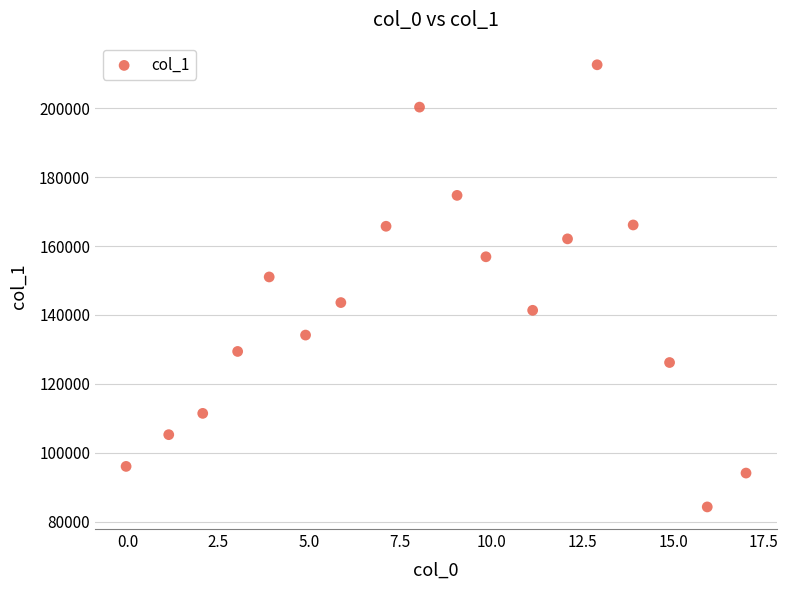

What Y value in the scatter plot is closest to 148436?

151018.1